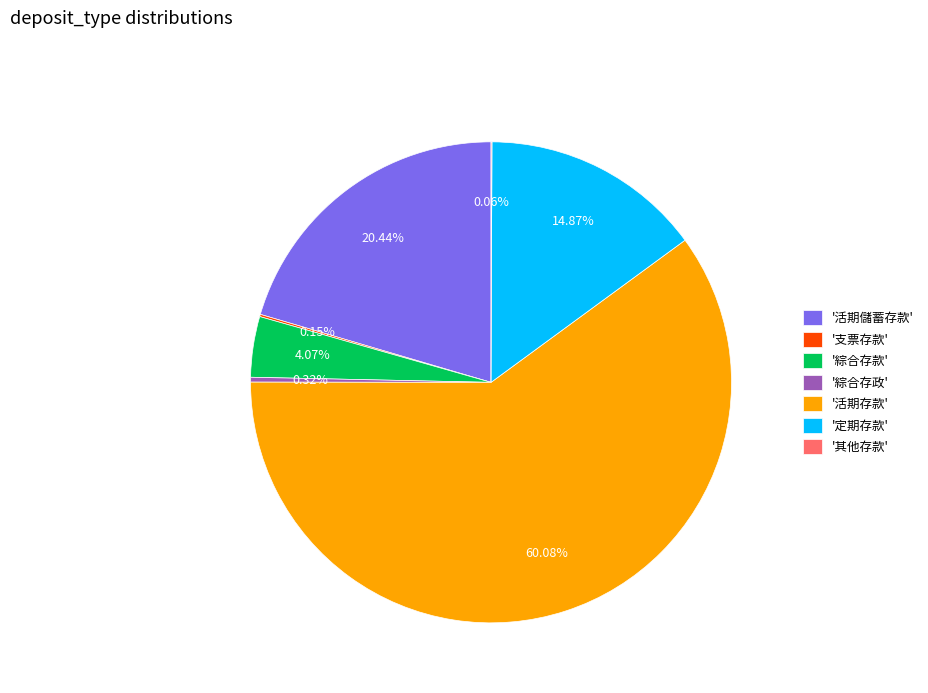

Which slice represents more than half of the pie?

'活期存款'